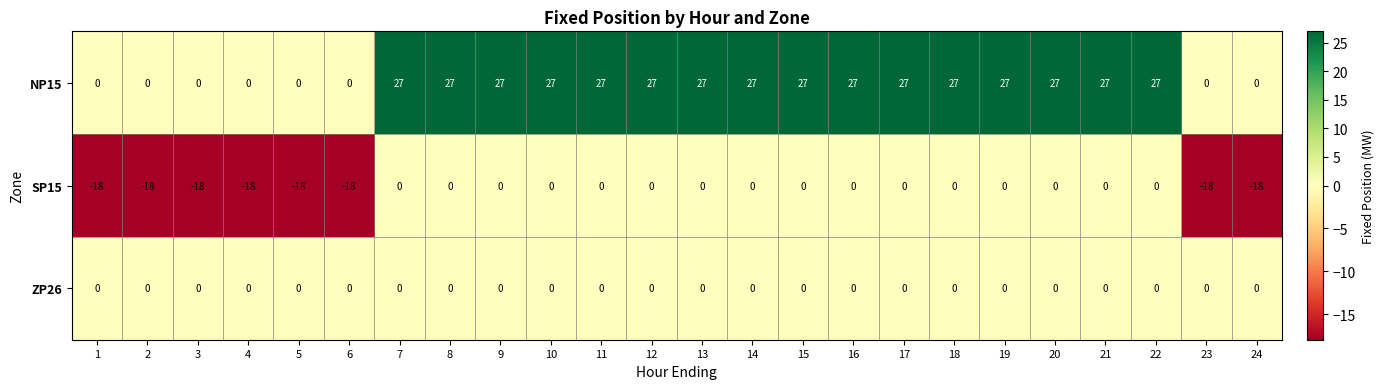

What is the minimum value shown in the chart?

-18